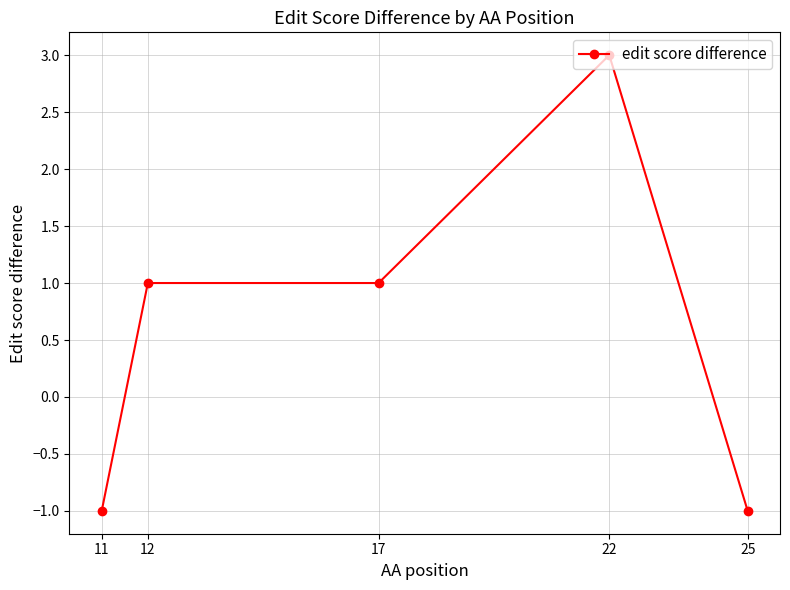

The value at 22 is 5. True or false?

False